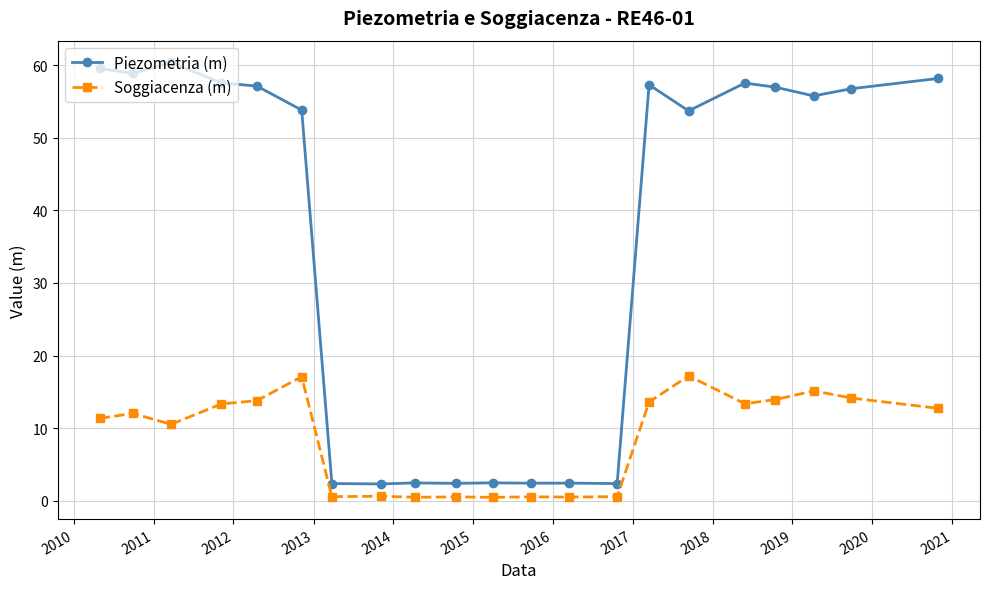

Rank the series by their average value, from highest to lowest.

Piezometria (m), Soggiacenza (m)